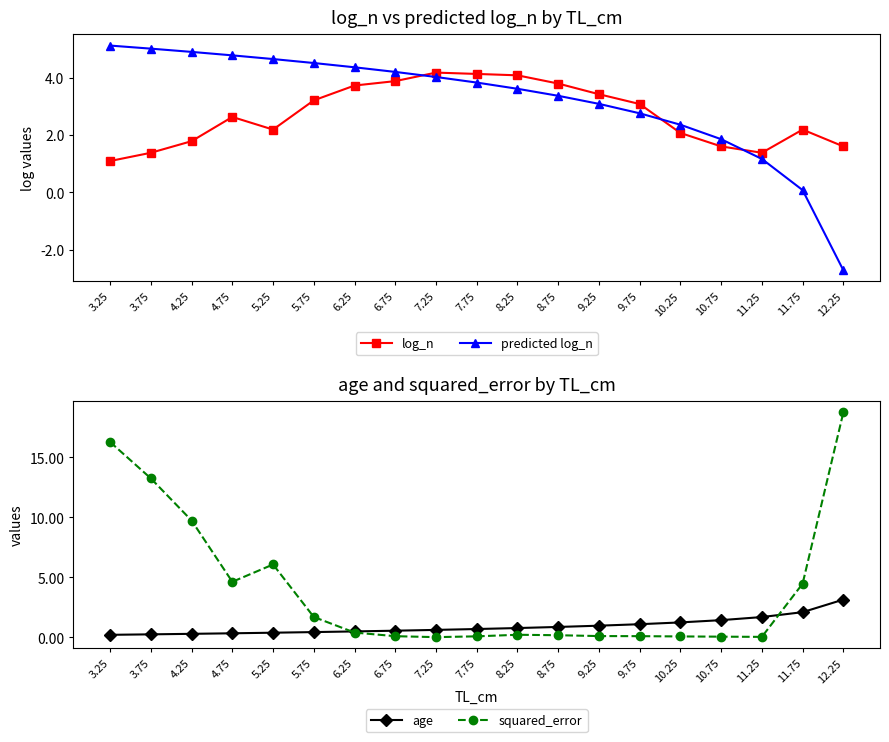

What are all the series names shown in the legend?

log_n, predicted log_n, age, squared_error